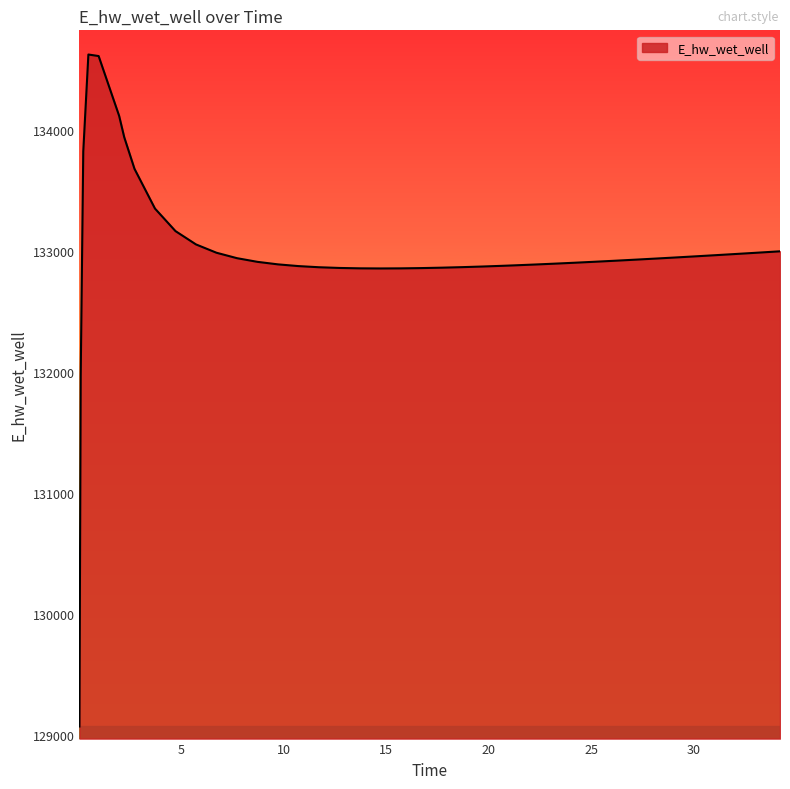

How many values are below 132922?

20